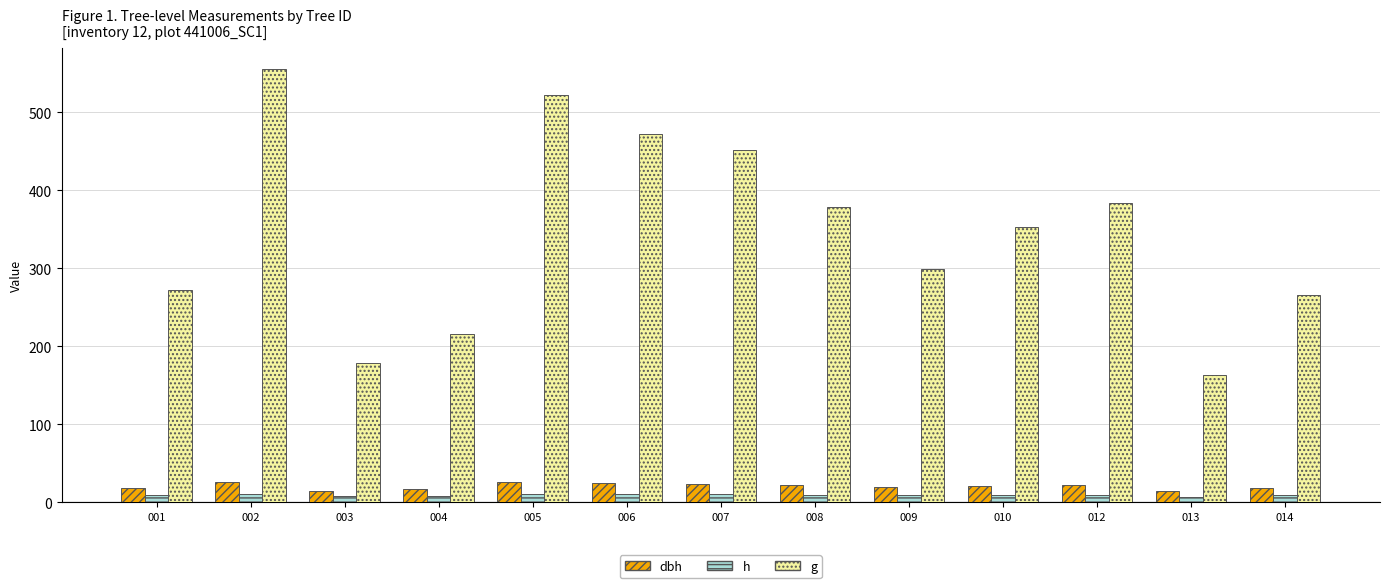

What is the greatest value displayed?

555.2